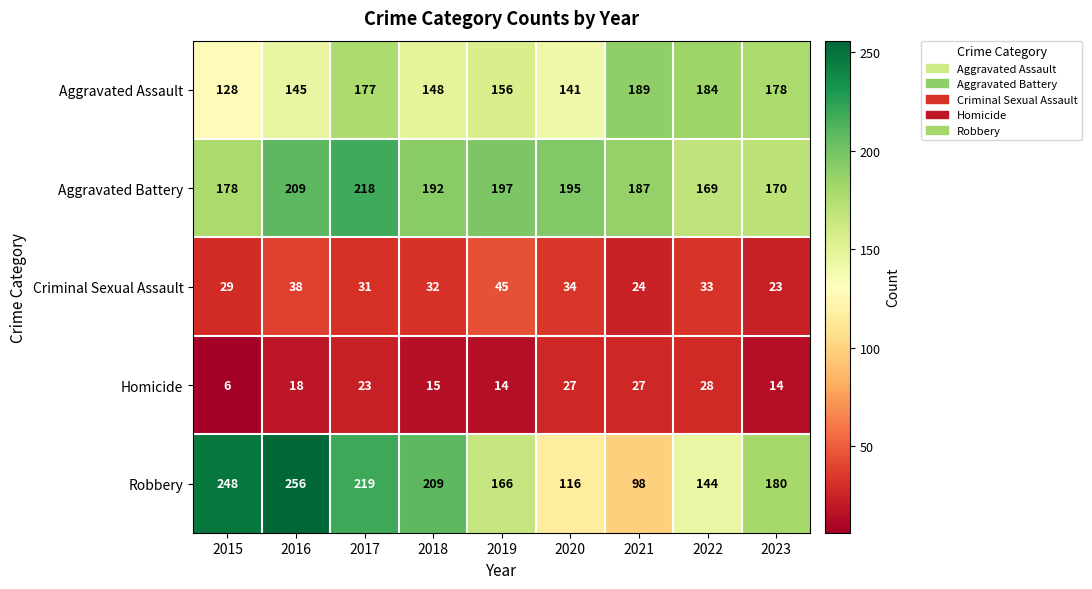

Which category has the lowest value in the Aggravated Assault series?

2015